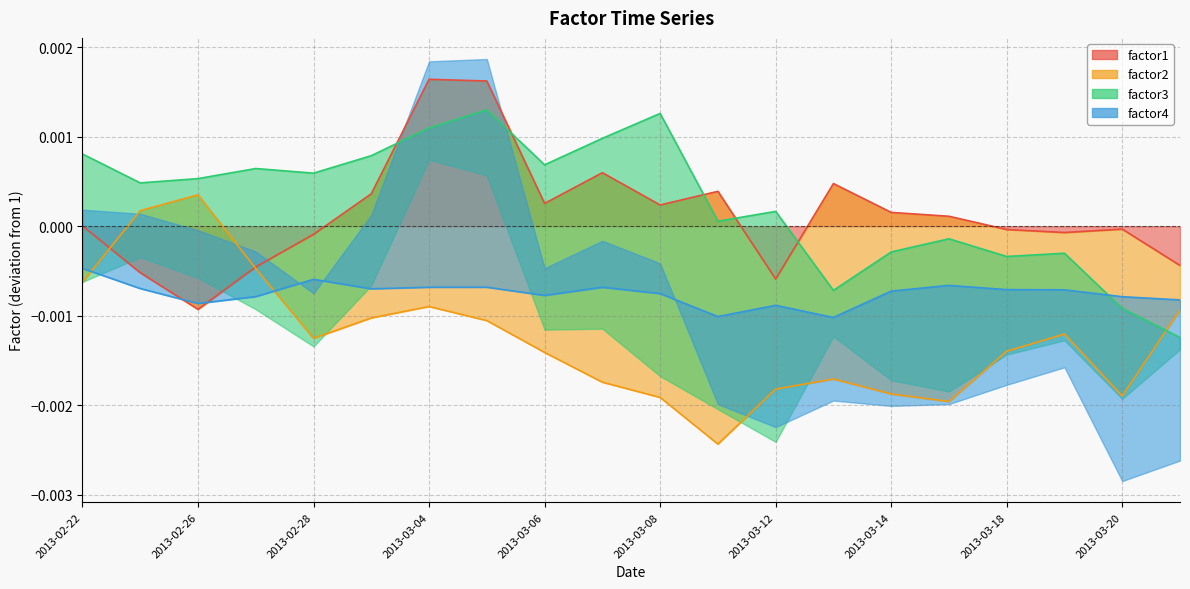

Where is the first local minimum for factor2?

2013-02-28